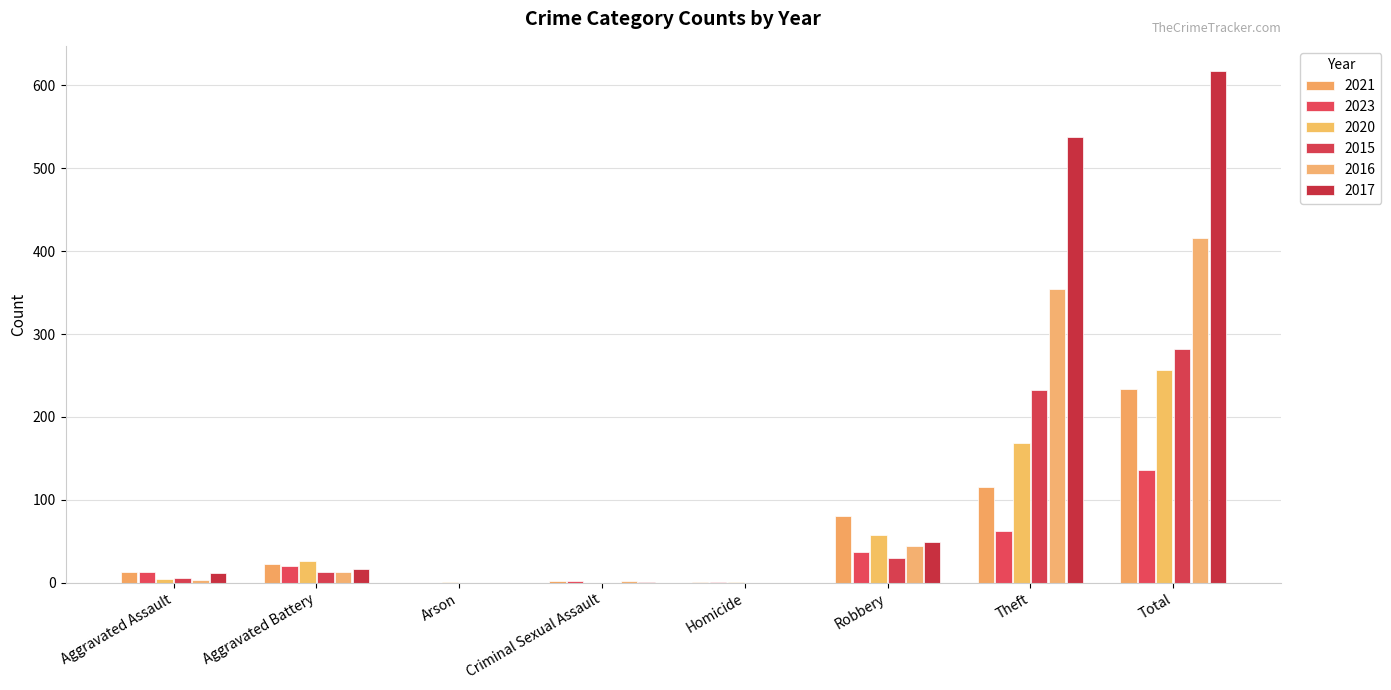

What is the average value of the 2016 series?

104